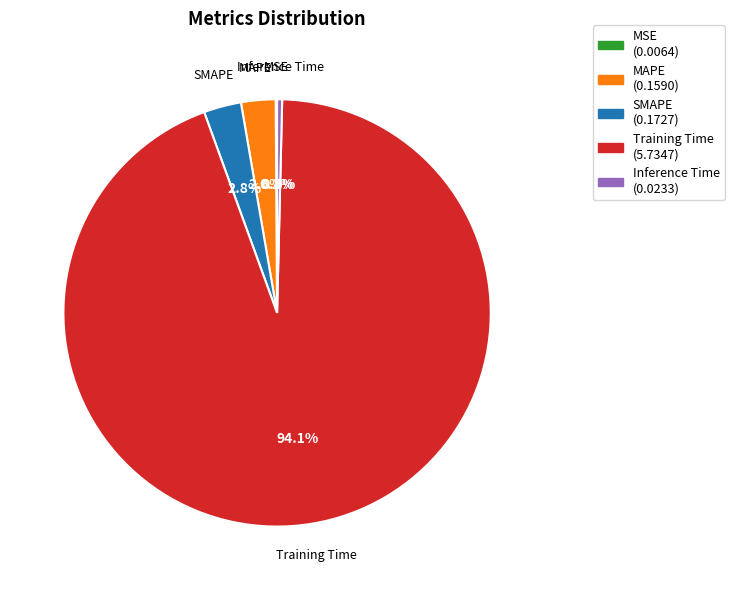

Which has a higher value, Inference Time or Training Time?

Training Time